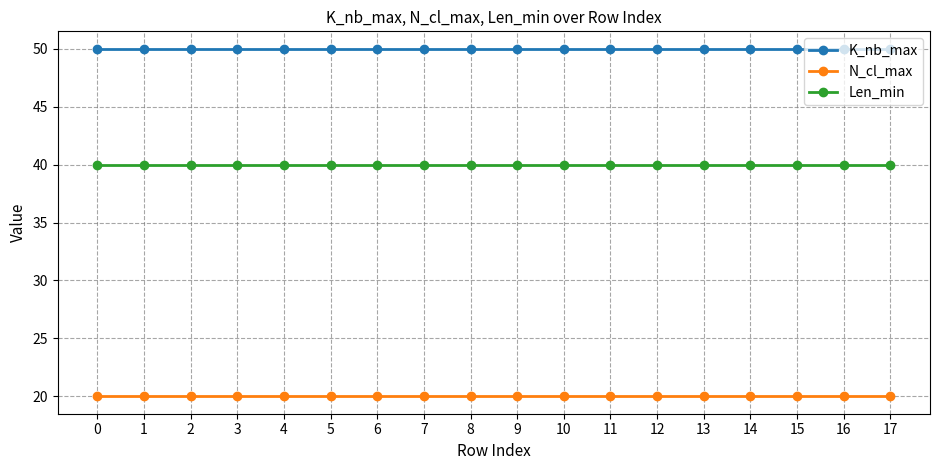

The N_cl_max series shows 5 at 10. True or false?

False